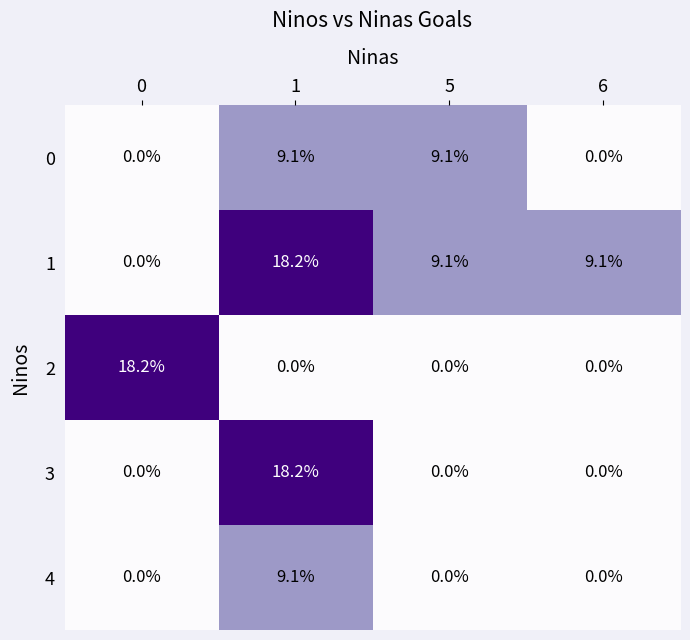

At how many categories does at least one series exceed 0?

4